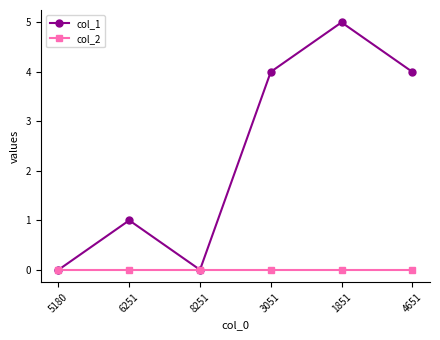

Which series has the widest spread of values?

col_1